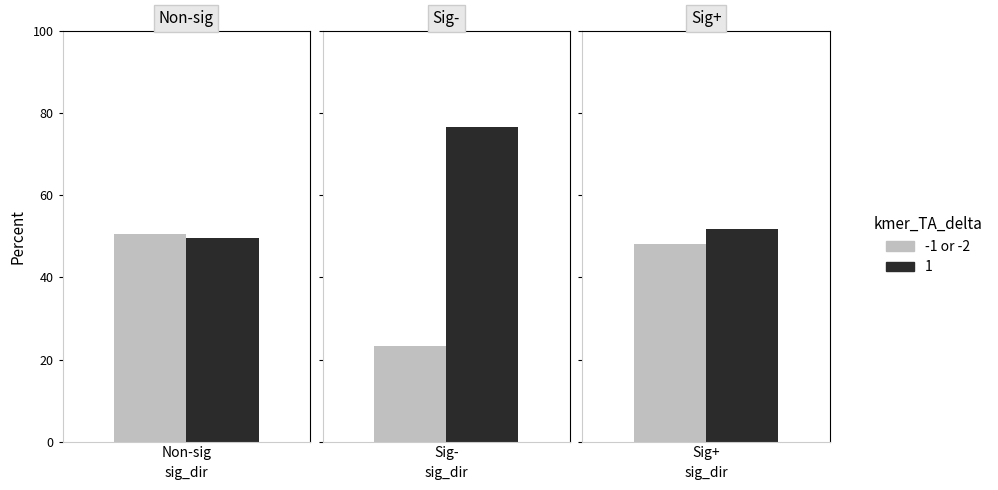

Which label corresponds to the smallest value in the chart?

Sig-